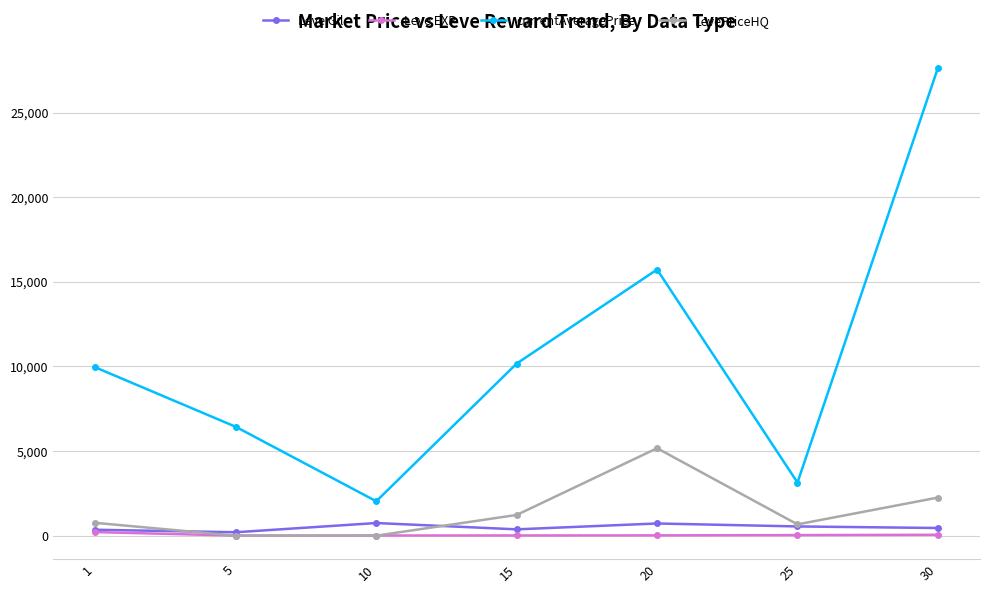

Which series has the widest spread of values?

currentAveragePrice